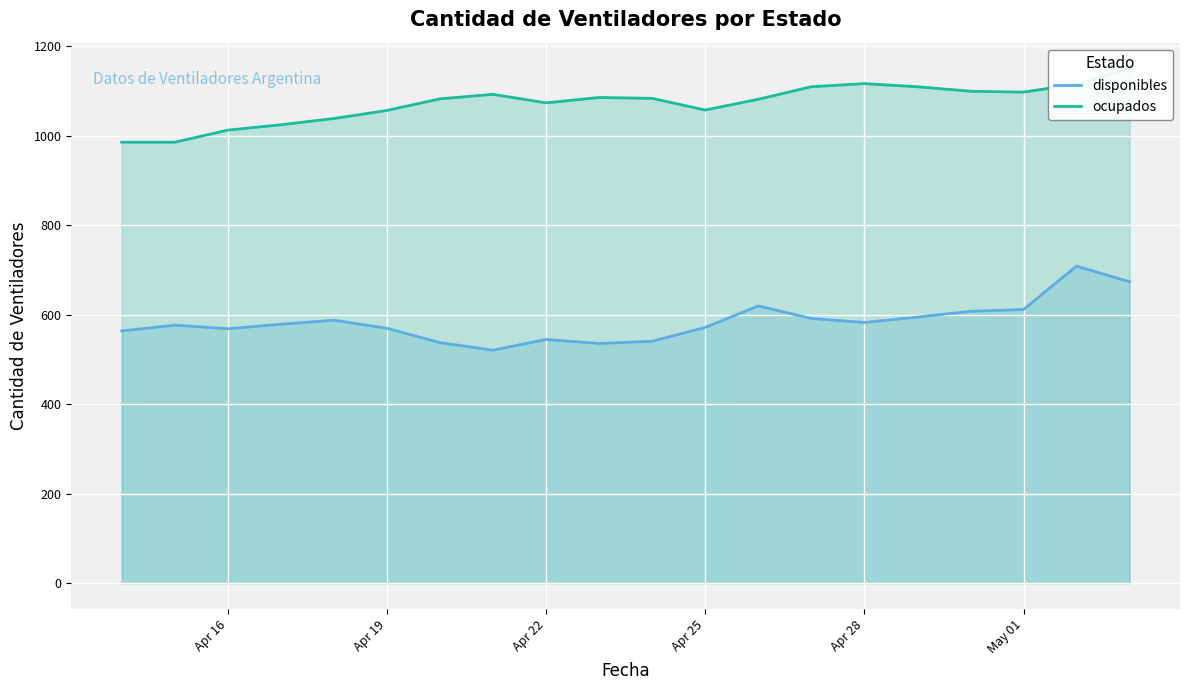

Is it true that disponibles equals 583 at Apr 28?

True